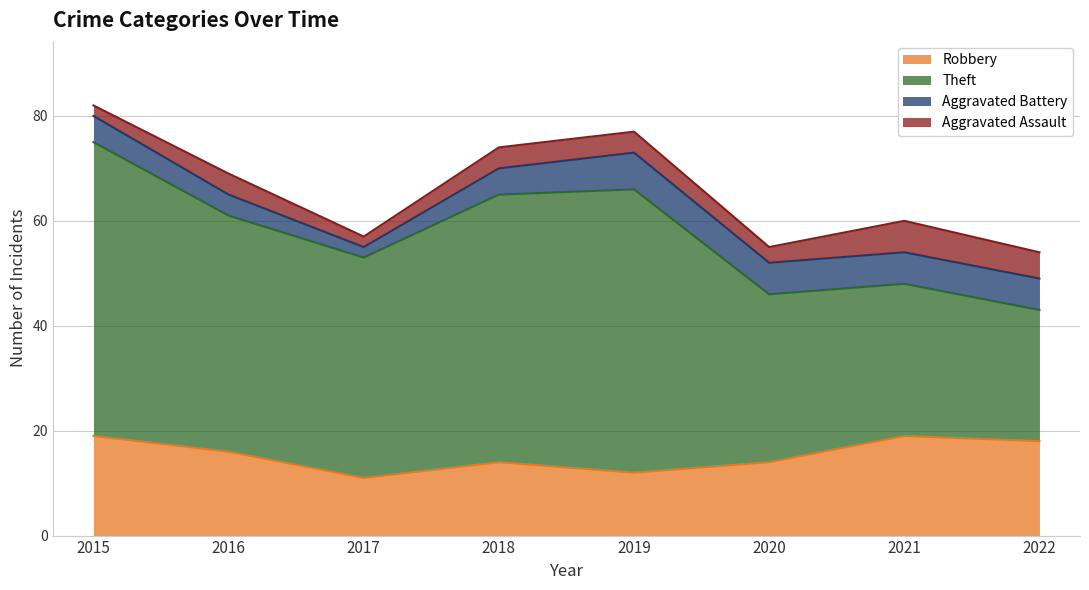

How many values in the Robbery series are below 16?

4